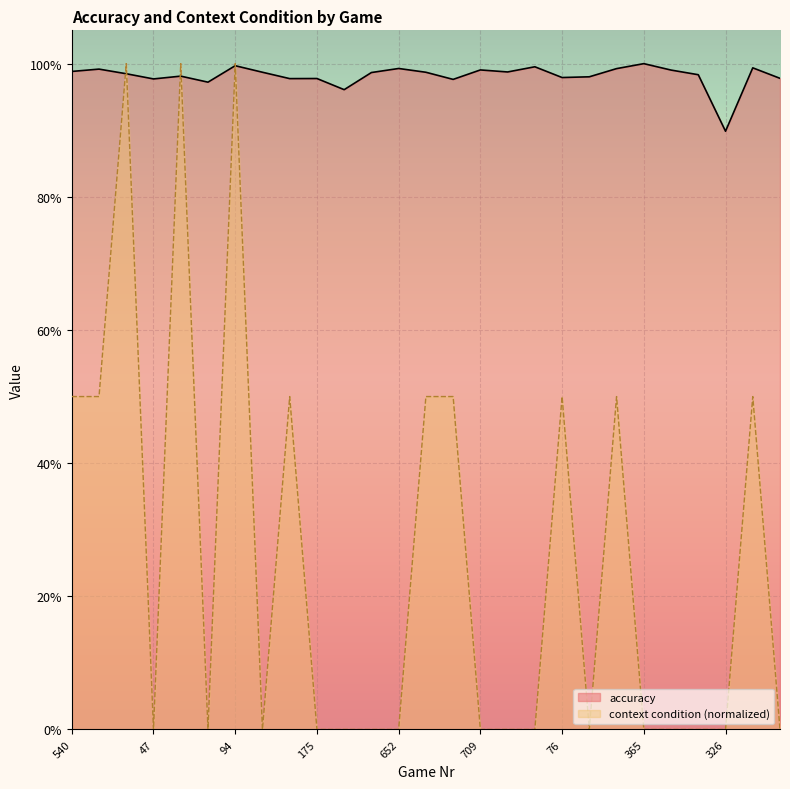

What is the average value of the accuracy series?

1.0